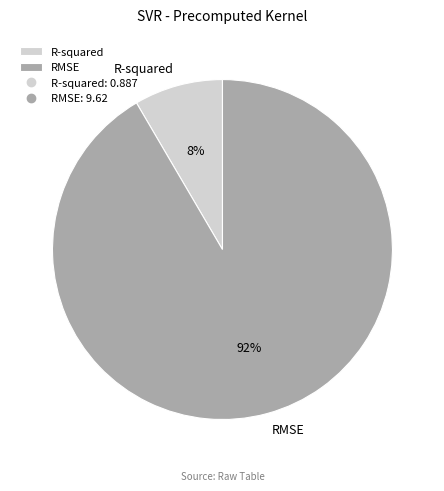

What percentage is the R-squared slice, to the nearest percent?

8%